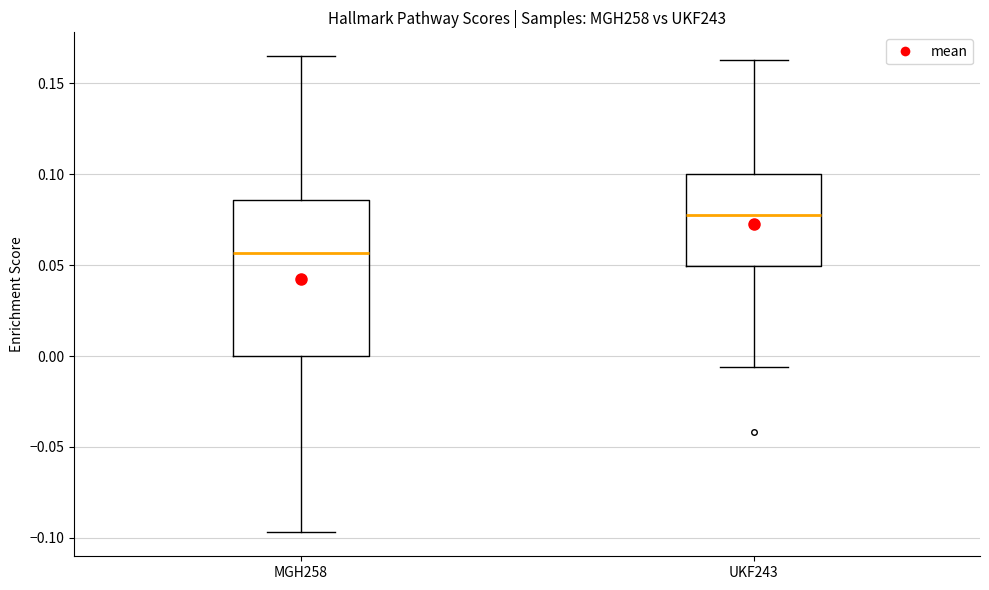

Reading left to right, transcribe this box plot: for each box, give where its median line is, the range the box spans, and where its two whiskers end, as read against the y-axis. The values are not printed on the chart, so give them approximately, as read against the axis.

MGH258: median 0.055, box 0.000 to 0.085, whiskers -0.095 to 0.165
UKF243: median 0.075, box 0.050 to 0.100, whiskers -0.005 to 0.165